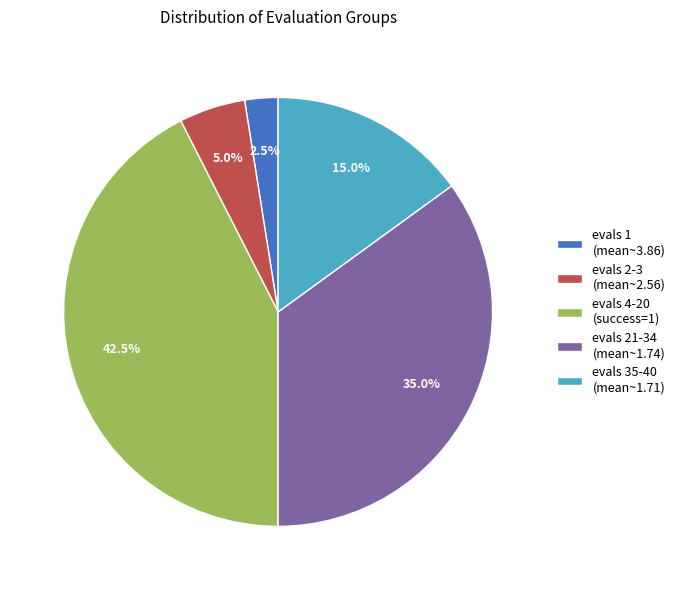

Rank the categories by value from highest to lowest.

evals 4-20 (success=1), evals 21-34 (mean~1.74), evals 35-40 (mean~1.71), evals 2-3 (mean~2.56), evals 1 (mean~3.86)